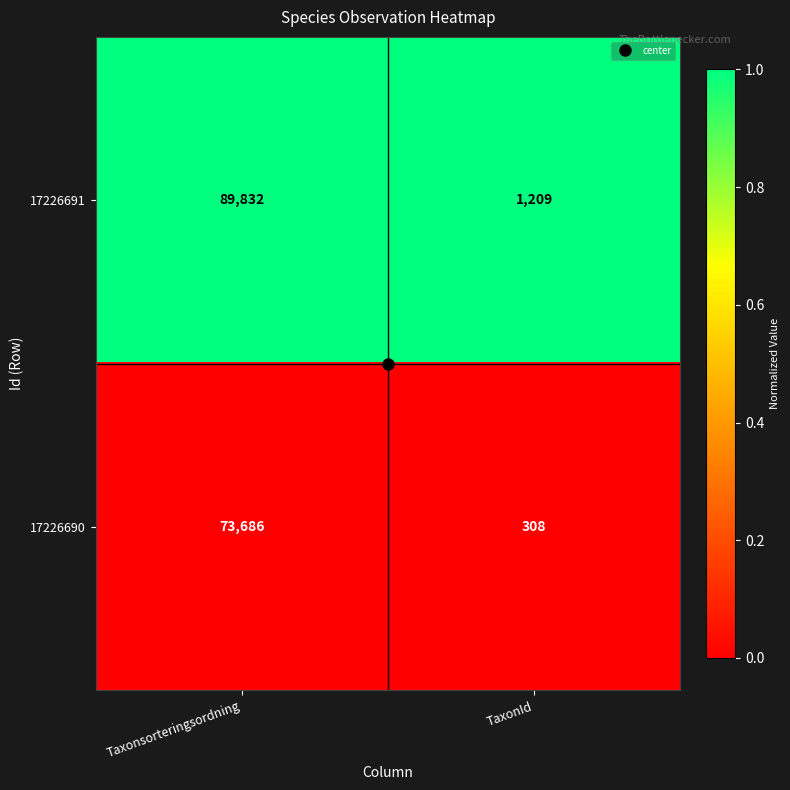

Which series has the largest range (max minus min)?

17226691